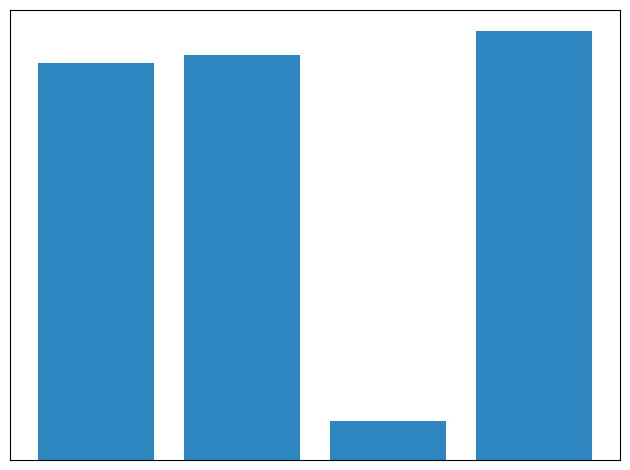

Reading right to left, extract all data points from this chart.

3=109	2=10	1=103	0=101